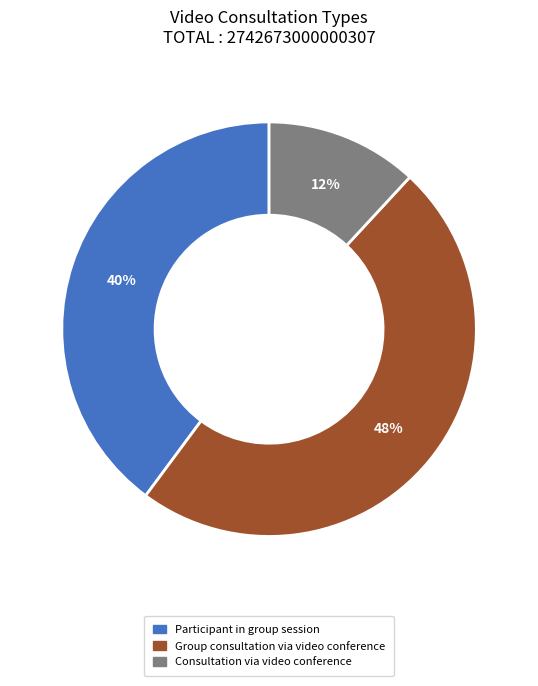

To the nearest percent, what portion does Participant in group session represent?

40%